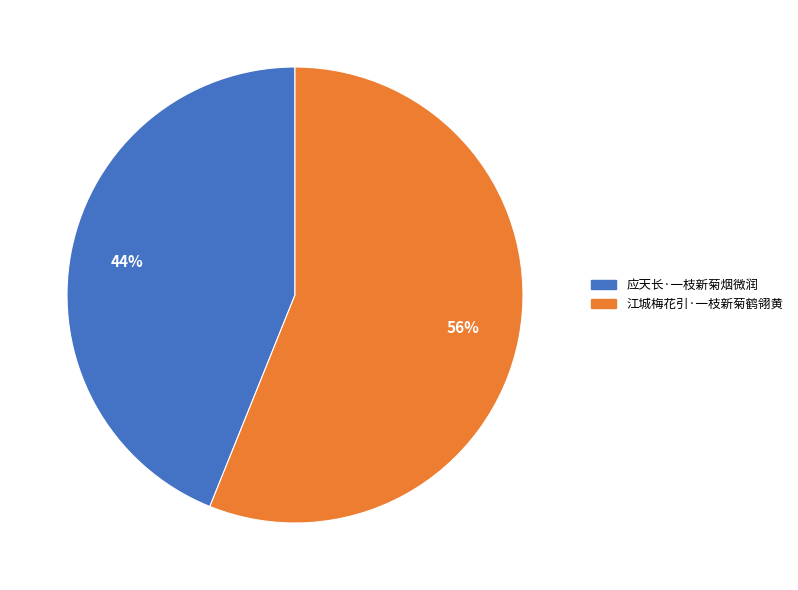

True or false: 江城梅花引·一枝新菊鹤翎黄 accounts for 65% of the total.

False